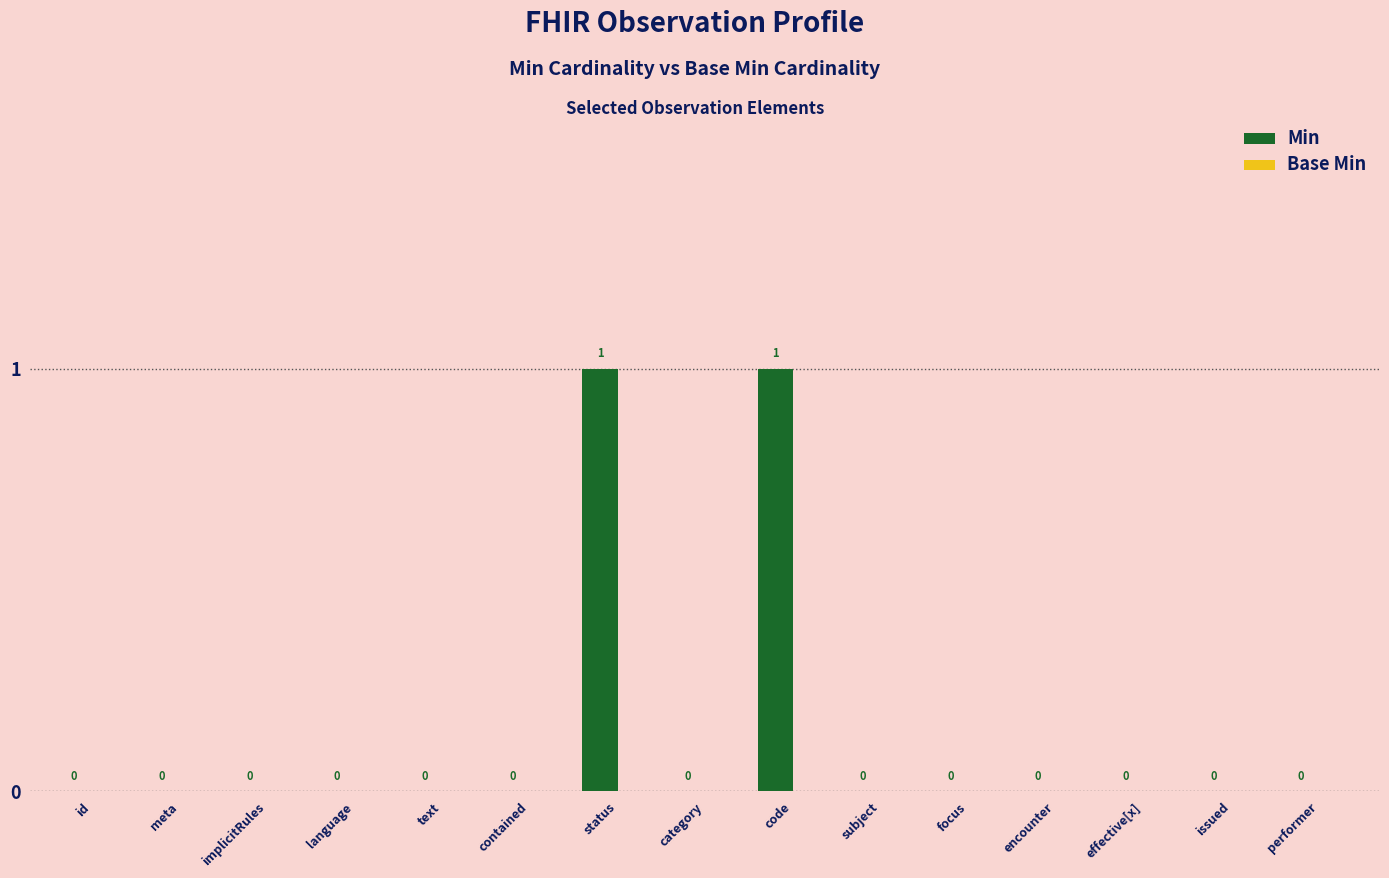

How many values are between 0 and 1?

15